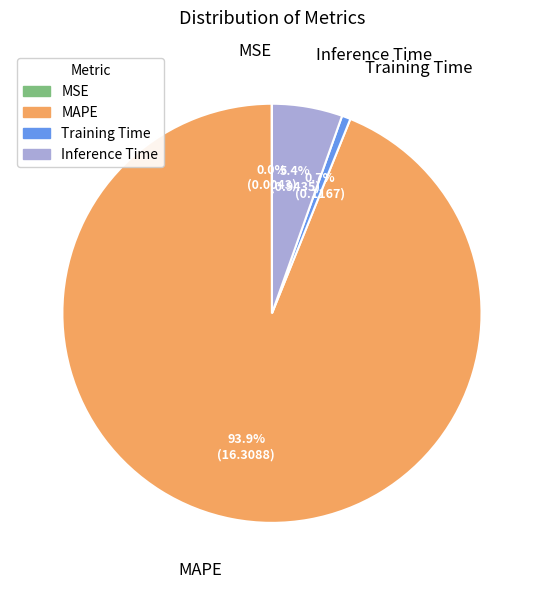

What is the largest slice in the pie chart?

MAPE